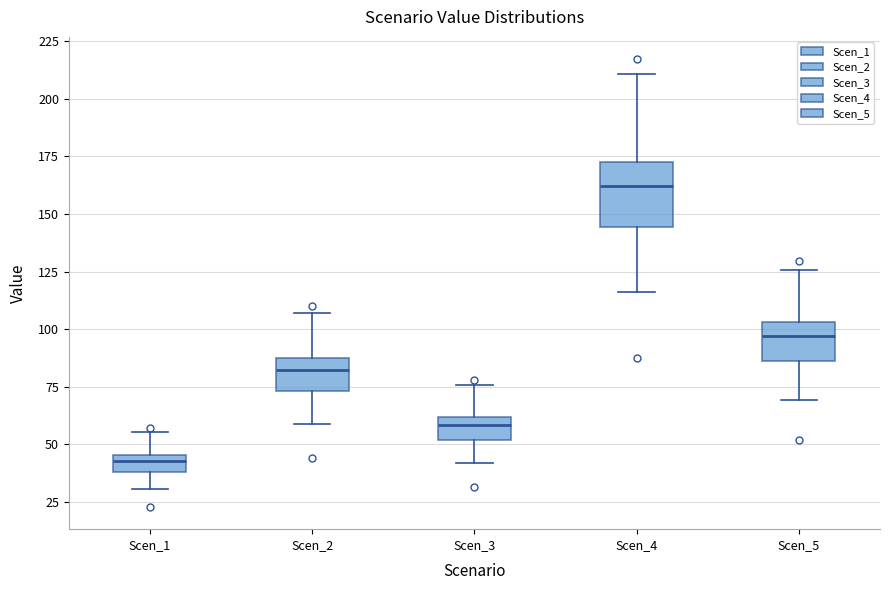

Which box has the lowest median line?

Scen_1